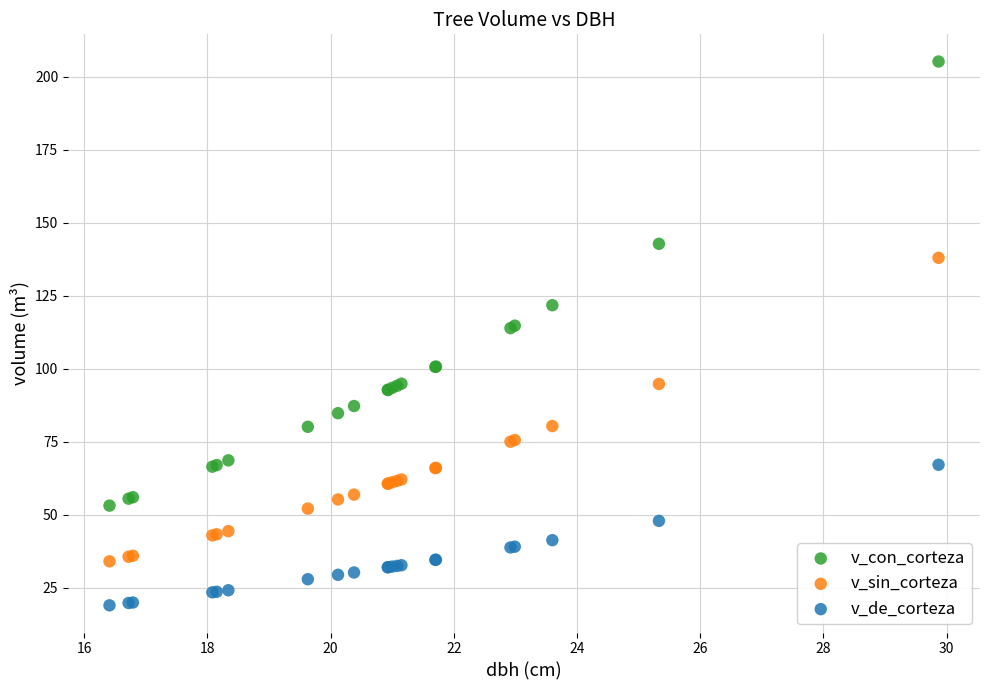

Which series has the largest Y range (max minus min)?

v_con_corteza